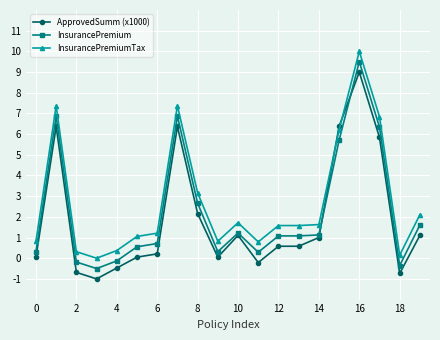

Rank the series by their maximum value, from lowest to highest.

ApprovedSumm (x1000), InsurancePremium, InsurancePremiumTax